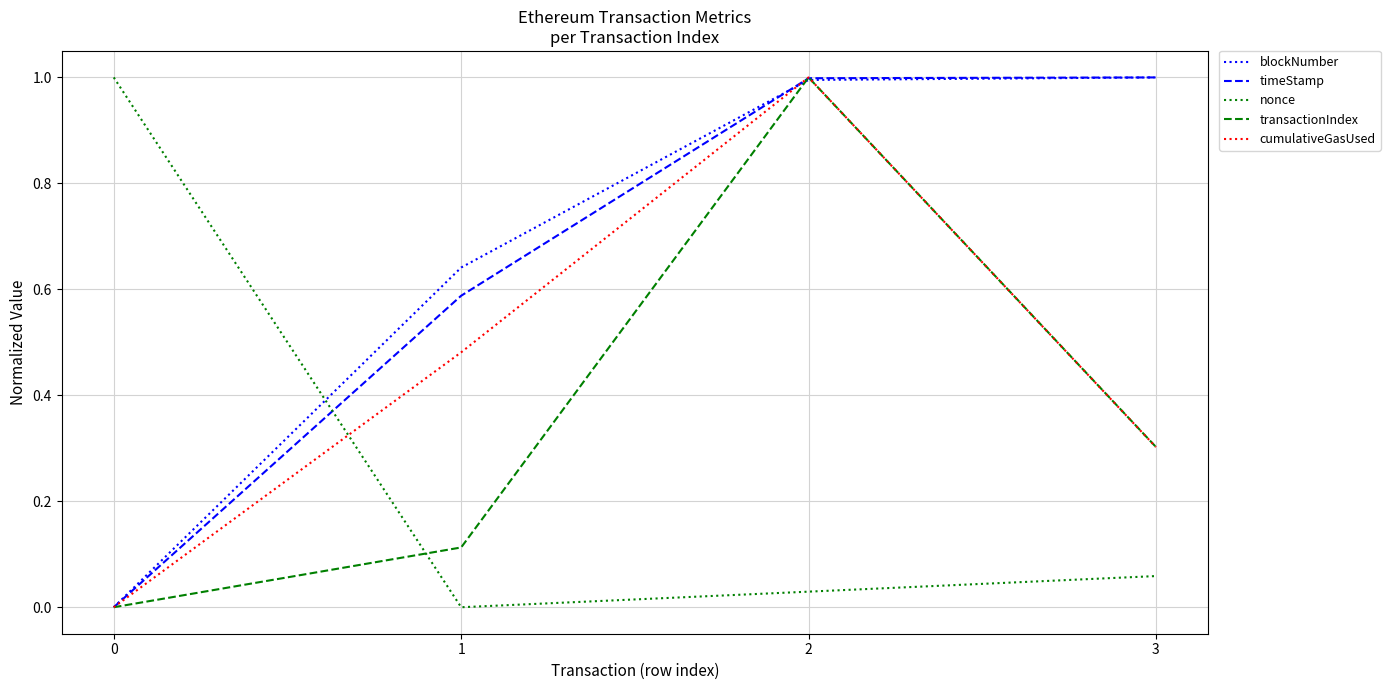

What is the maximum value for blockNumber?

1.0